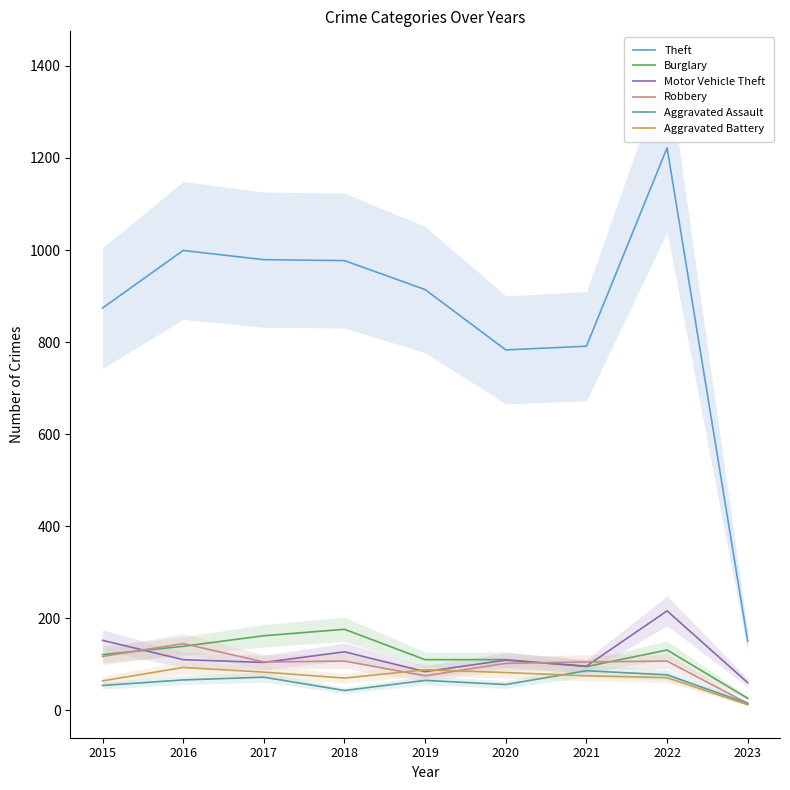

What is the value of the Robbery point at the 8th from the left?

107